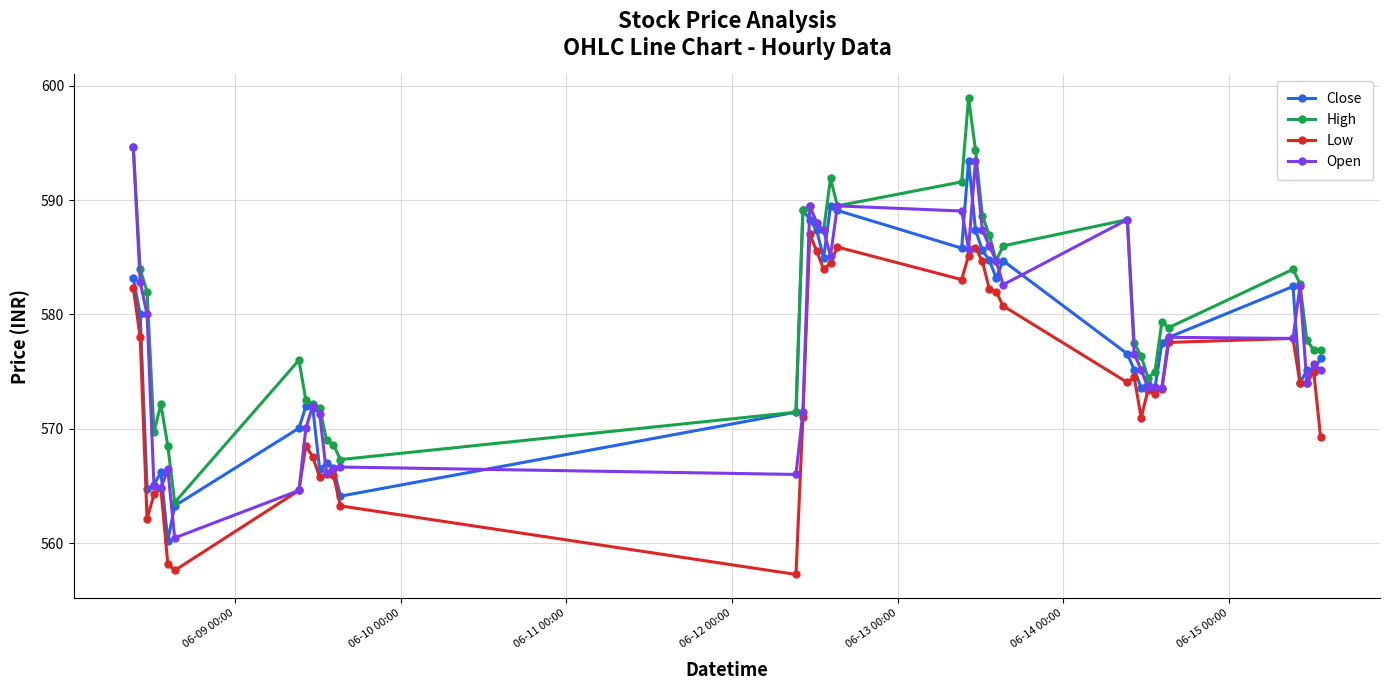

What is the value of the Low point at the 6th from the left?

558.2